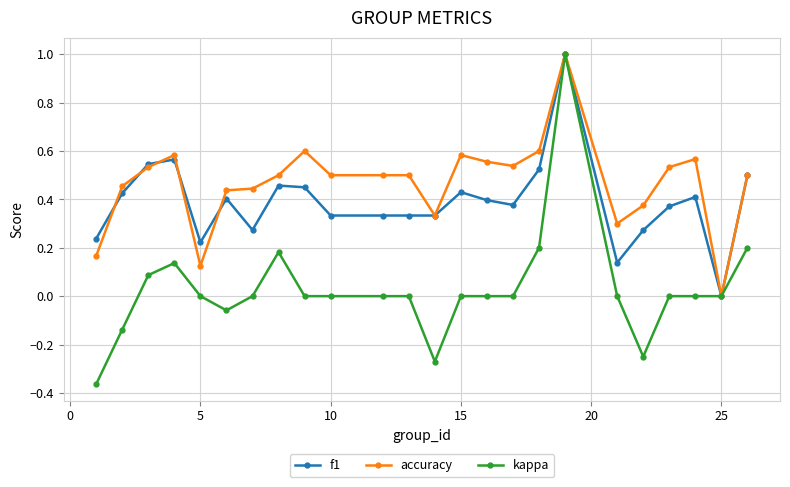

What is the maximum value for accuracy?

1.0